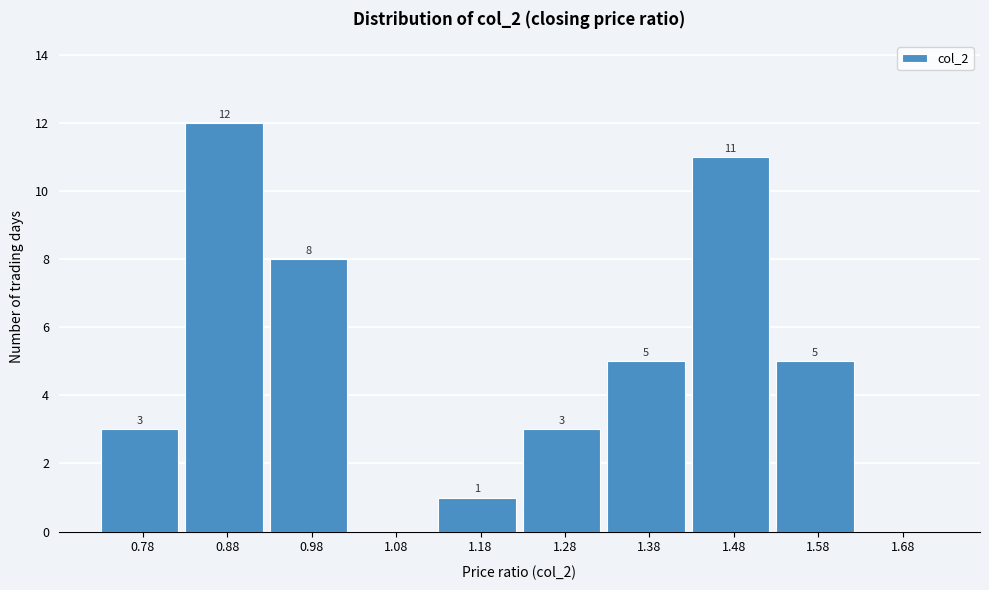

Reading right to left, extract all data points from this chart.

1.68=0	1.58=5	1.48=11	1.38=5	1.28=3	1.18=1	1.08=0	0.98=8	0.88=12	0.78=3